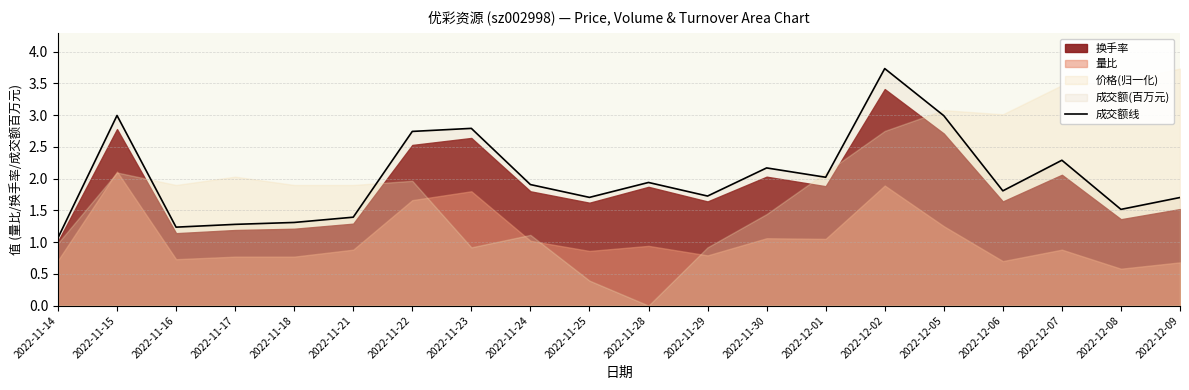

Where is the data nearest to the value 2?

2022-12-01